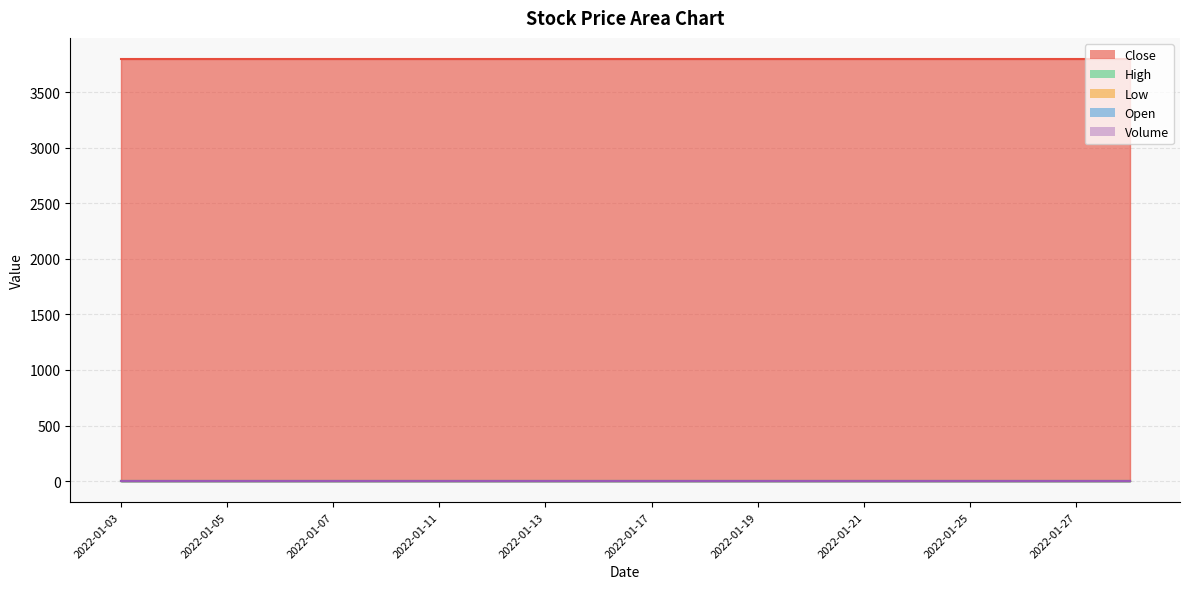

Rank the series by their maximum value, from lowest to highest.

Open, High, Low, Volume, Close